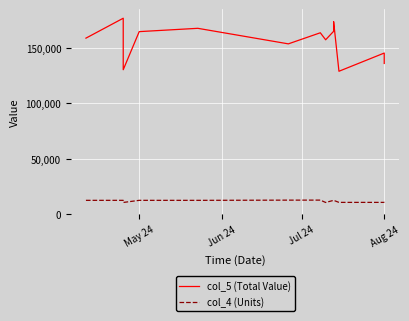

What are all the series names shown in the legend?

col_5 (Total Value), col_4 (Units)